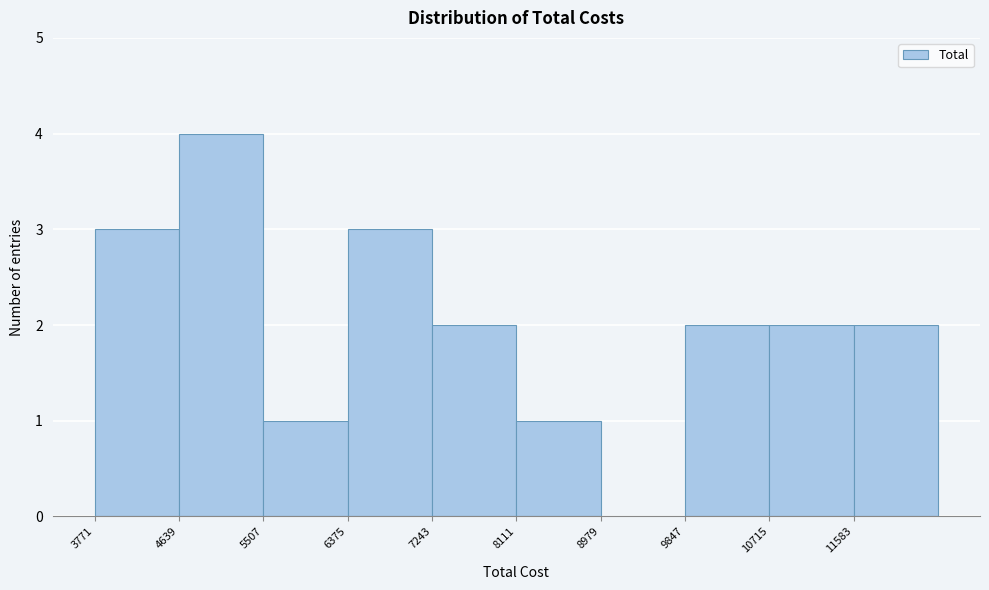

Reading left to right, transcribe this chart: for each bar, give the range it covers on the x-axis and its height. Neither the bar edges nor the heights are printed on the chart, so give them approximately, as read against the axes.

3800 to 4600: 3
4600 to 5500: 4
5500 to 6400: 1
6400 to 7200: 3
7200 to 8100: 2
8100 to 9000: 1
9000 to 9800: 0
9800 to 10700: 2
10700 to 11600: 2
11600 to 12500: 2